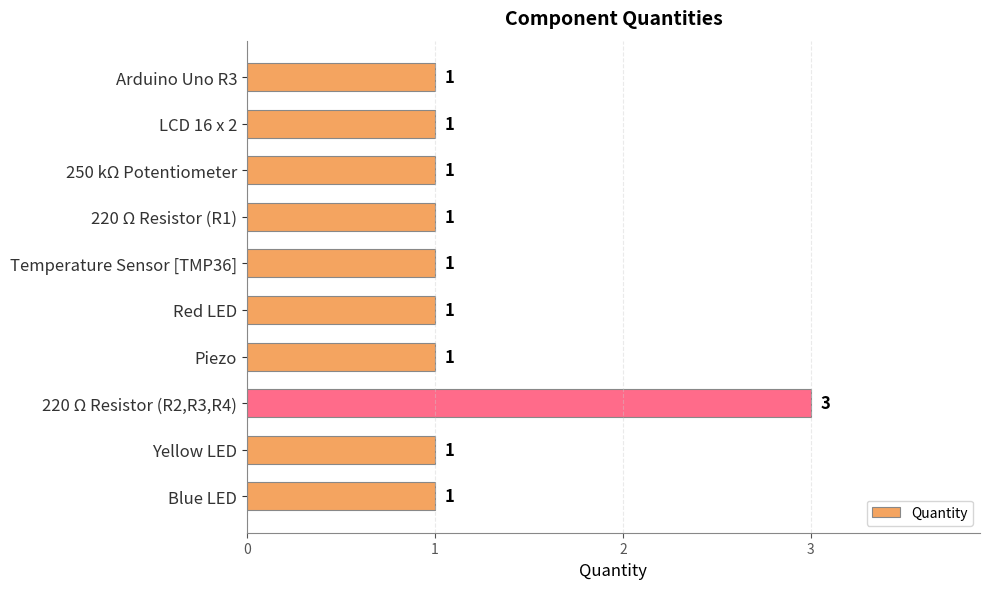

What is the maximum value shown in the chart?

3